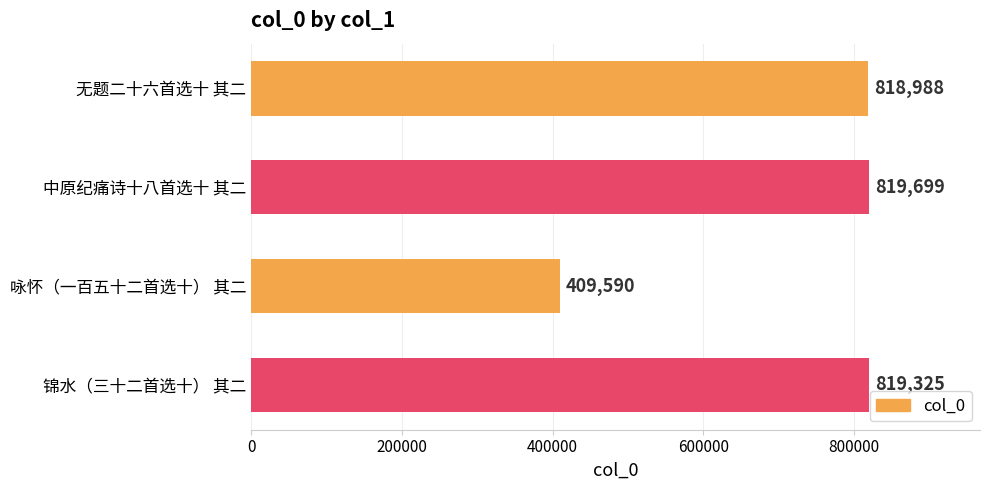

What is the label of the 4th bar from the bottom?

无题二十六首选十 其二